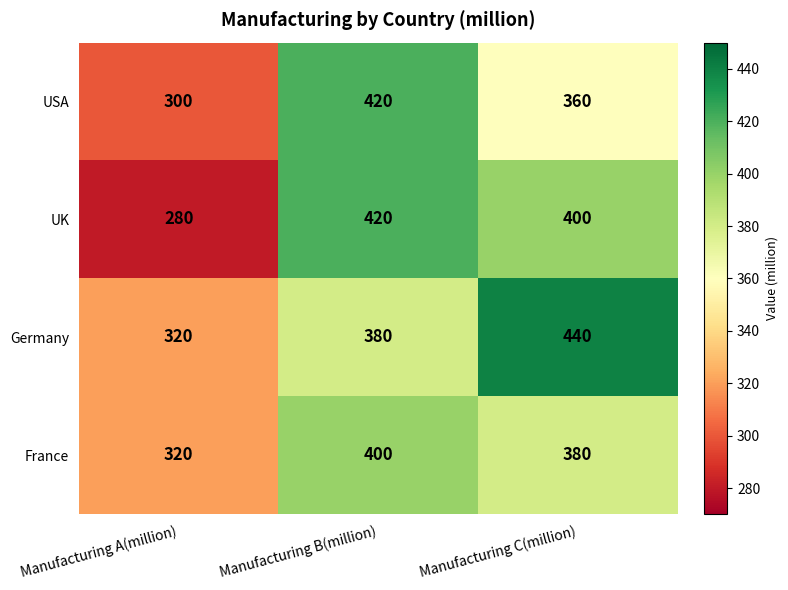

Which series has the largest total across all categories?

Germany